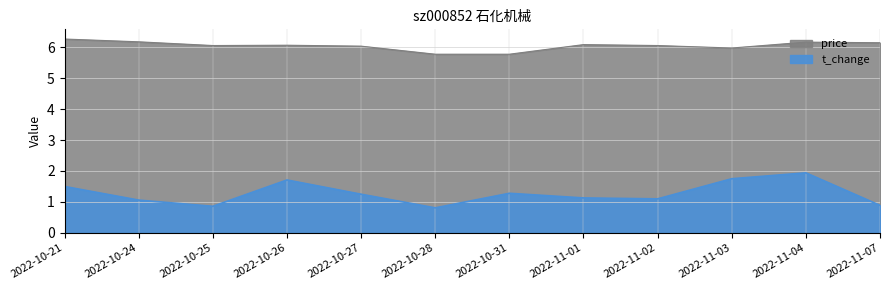

What is the approximate value of t_change at 2022-10-24?

1.1